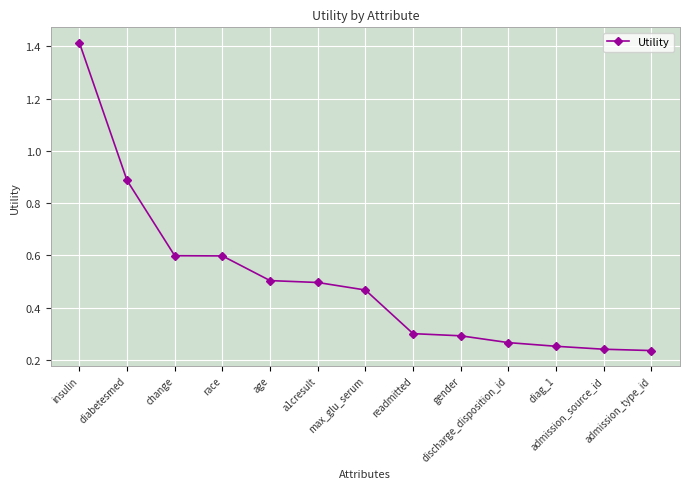

What is the label of the 12th point from the right?

diabetesmed